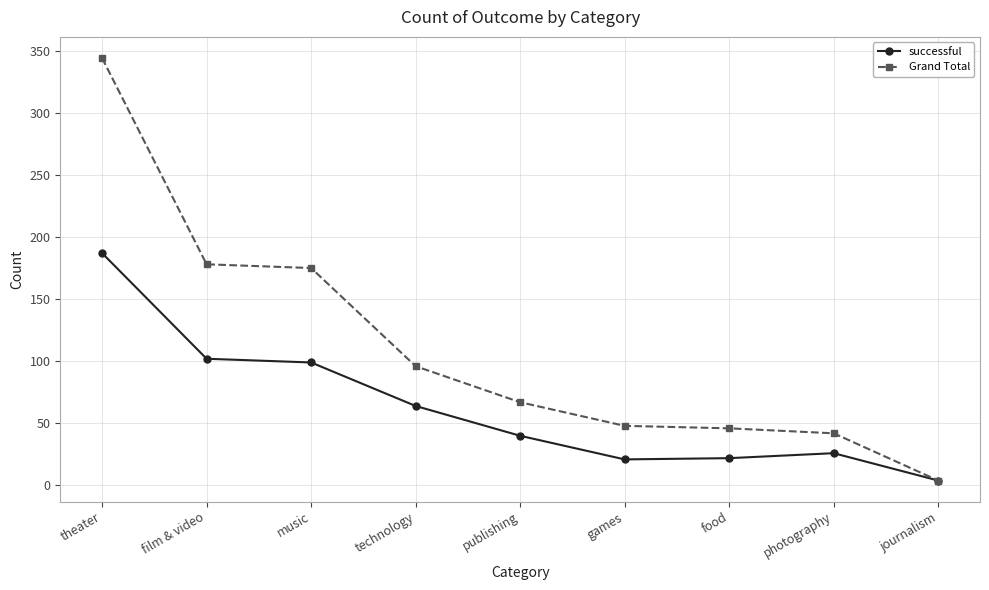

The value of Grand Total at food is 19. True or false?

False